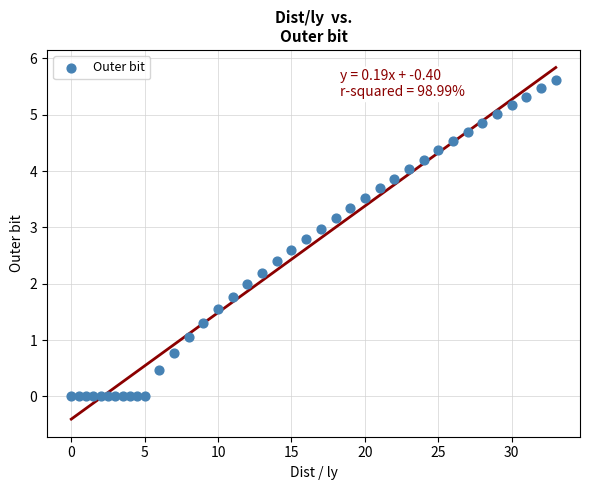

What is the range of X values (max minus min)?

33.0